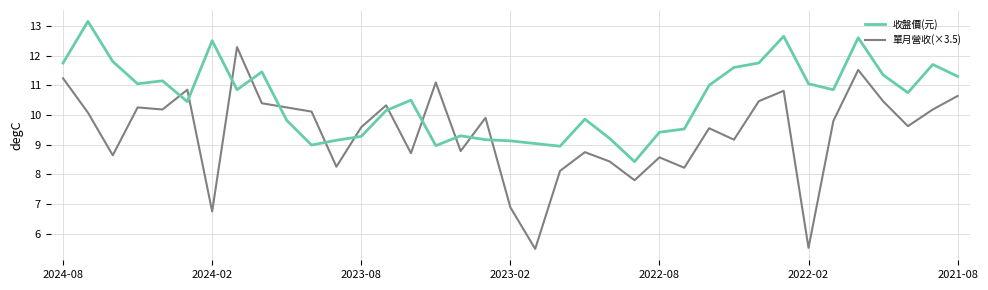

What is the minimum value shown in the chart?

5.5